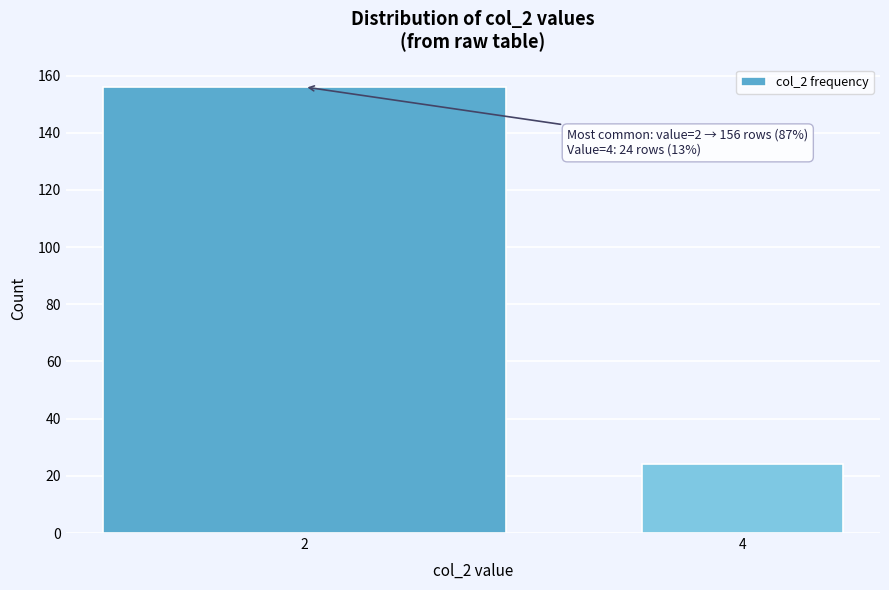

Reading right to left, extract all data points from this chart.

24	156